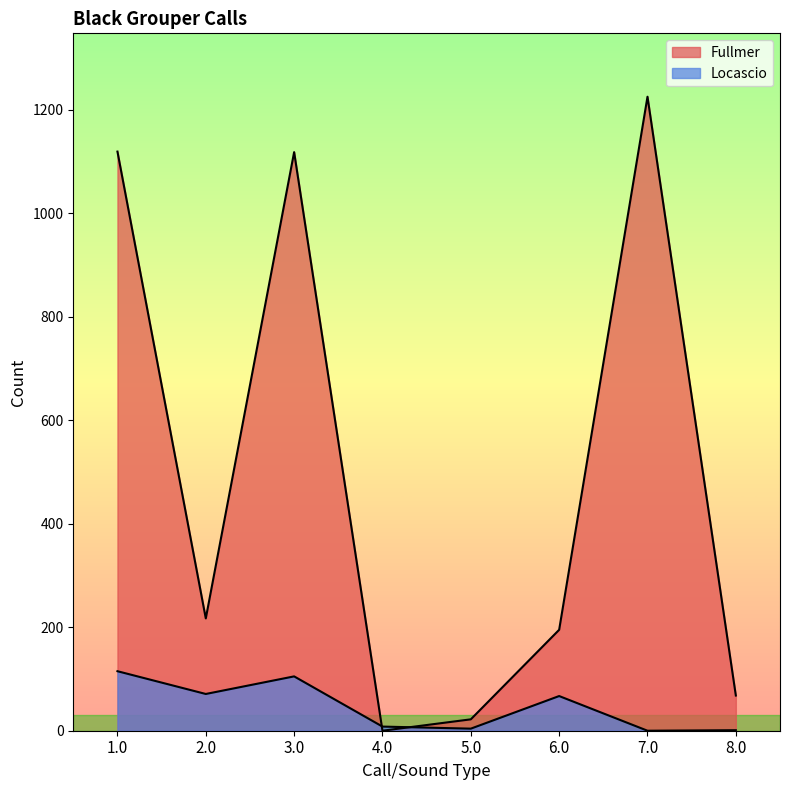

Between which two adjacent categories do Locascio and Fullmer first intersect?

3.0 and 4.0